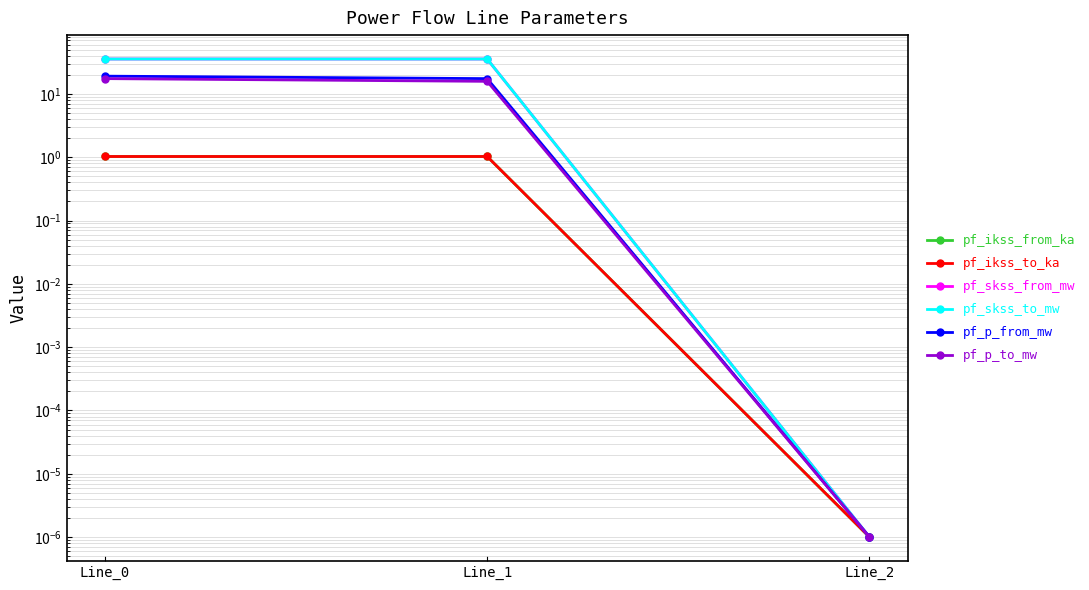

Which category has the lowest value in the pf_skss_to_mw series?

Line_2